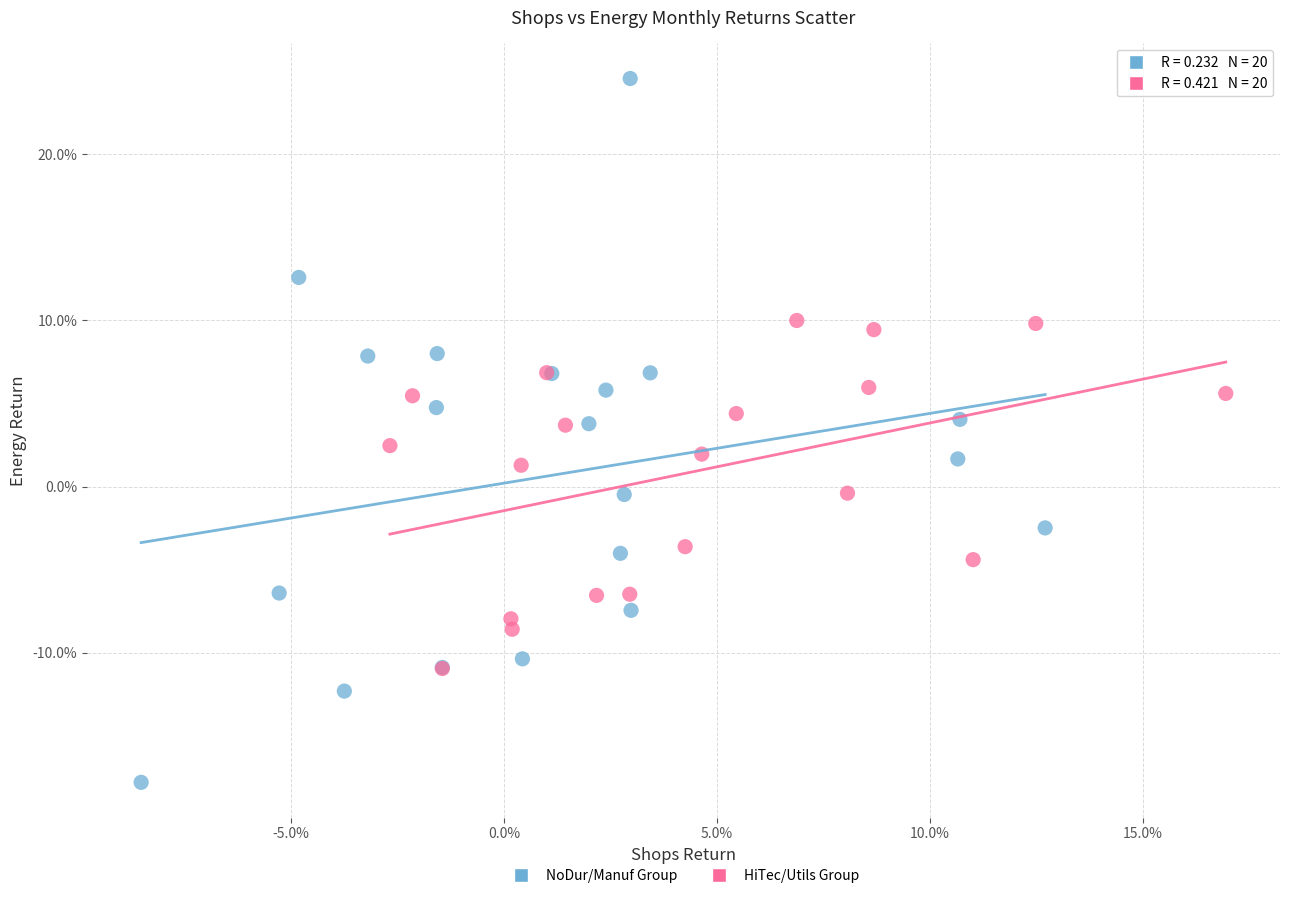

Which series contains the lowest Y value?

NoDur/Manuf Group